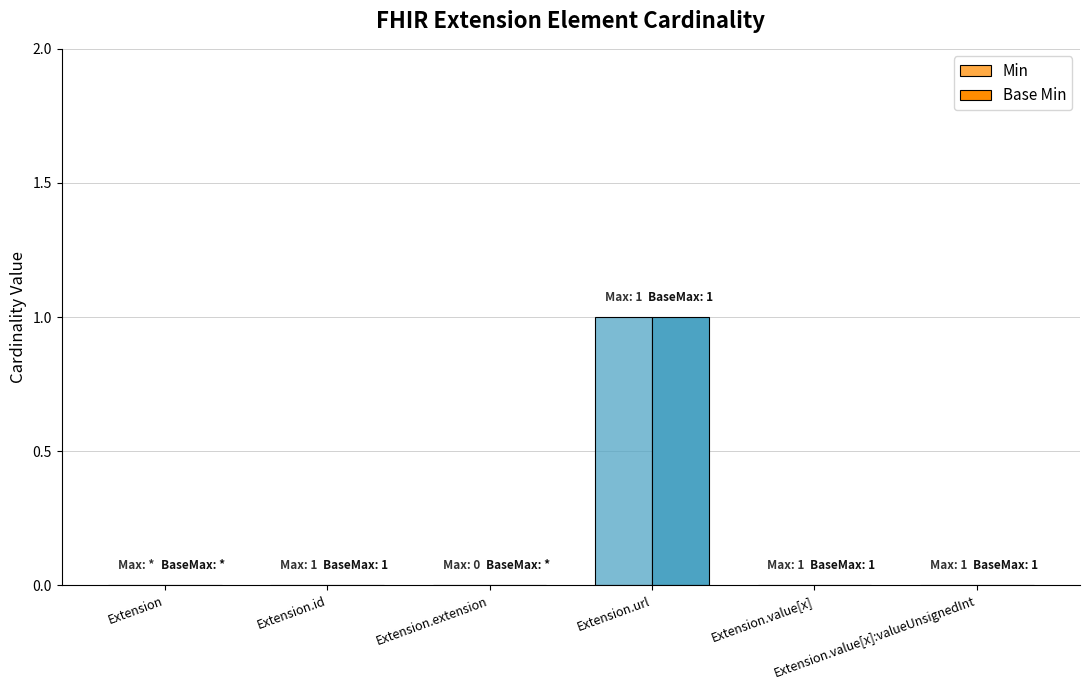

Reading left to right, extract all data points from this chart.

Min: 0	0	0	1	0	0
Base Min: 0	0	0	1	0	0